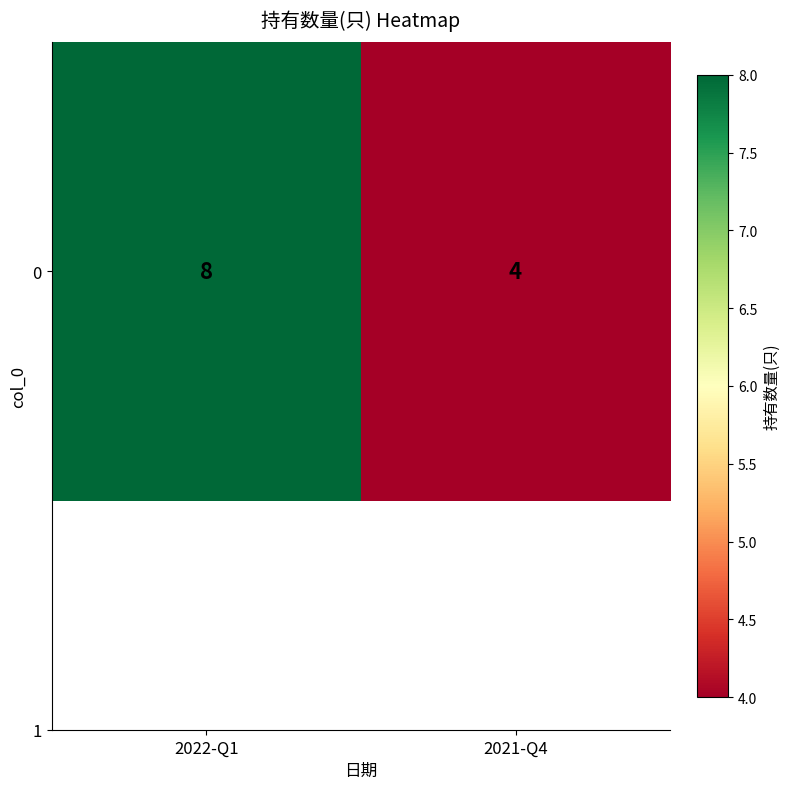

Approximately how many times larger is the value at 2021-Q4 compared to 2022-Q1?

0.5